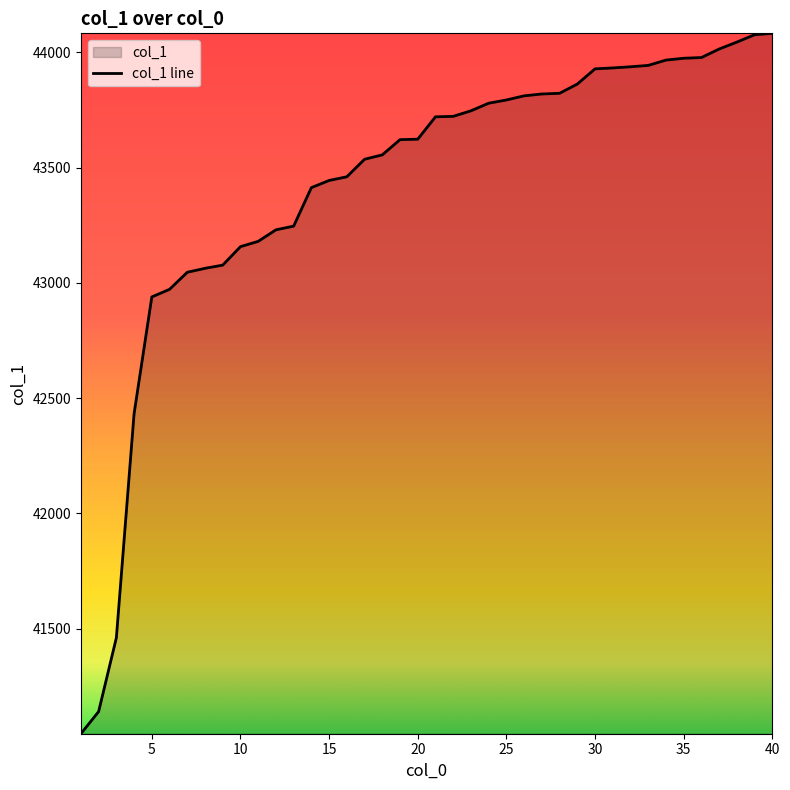

What is the smallest value displayed?

41045